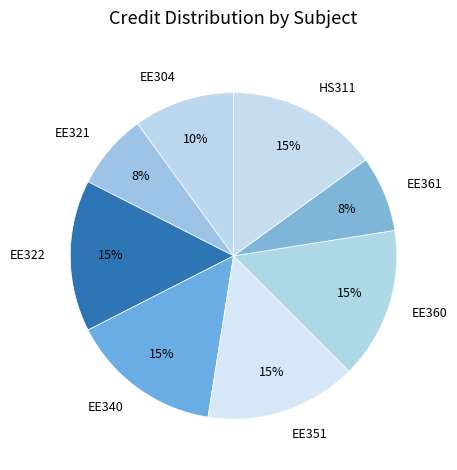

Do EE351 and EE360 together represent more than half of the pie?

No